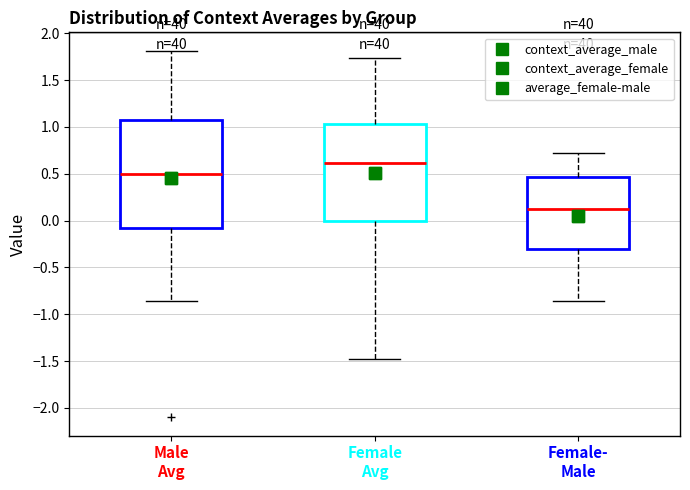

Which box's median line is the lowest?

Female- Male